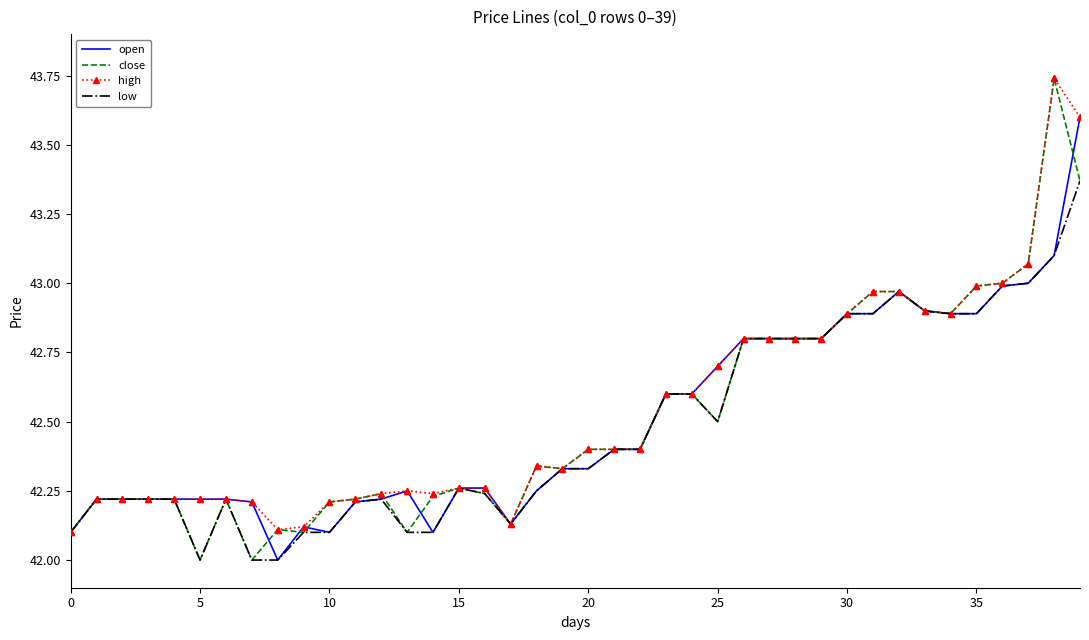

True or false: low has more than 2 points higher than both neighbors.

True